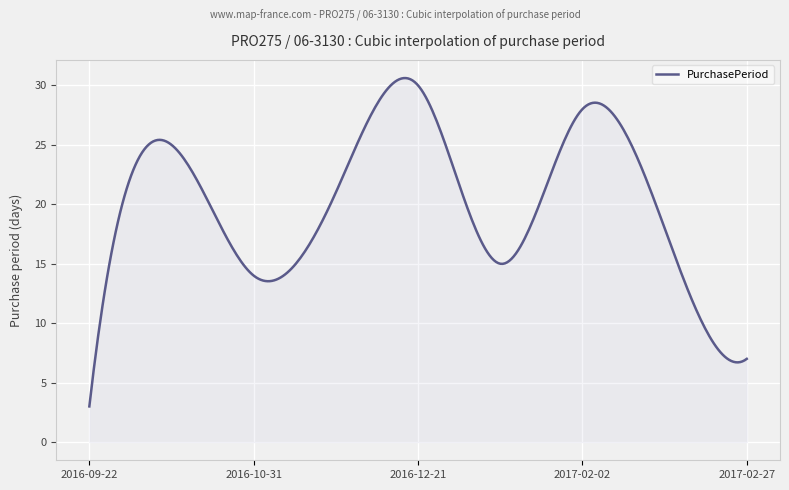

What is the sum of all values?

6007.4